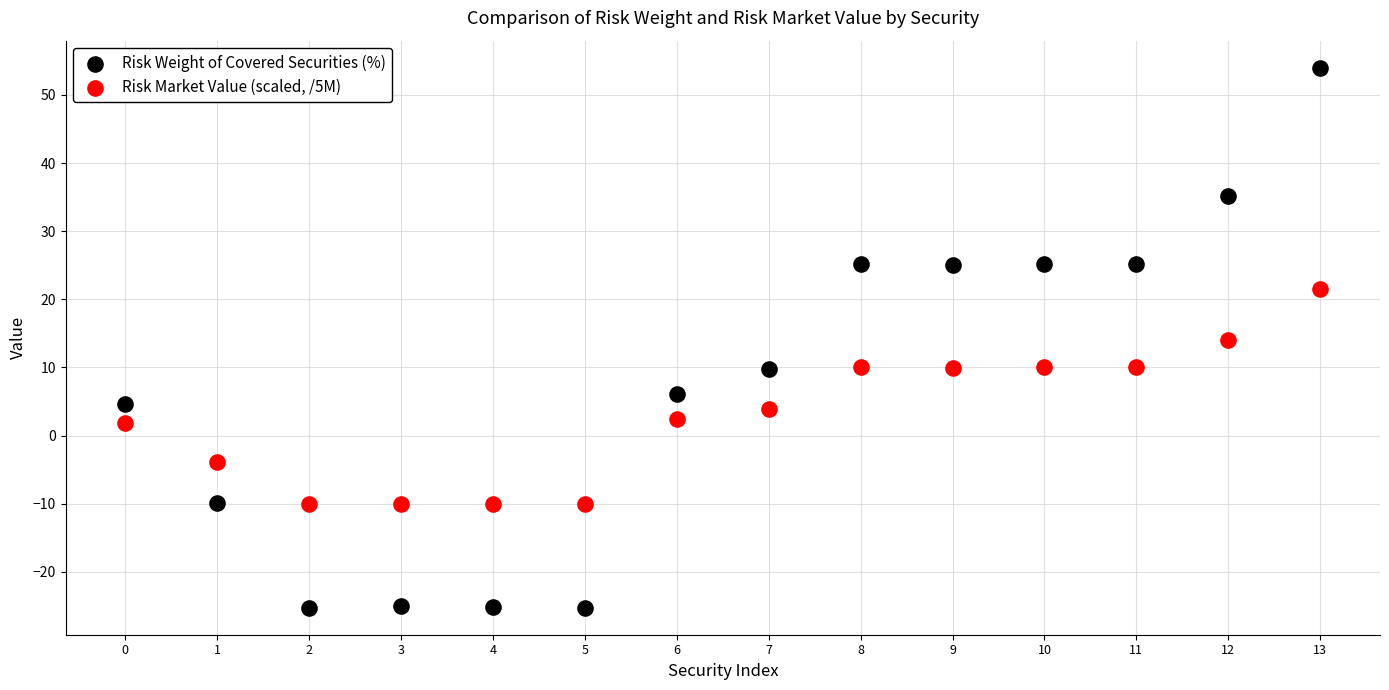

Across all data points, what is the range of Y values (max minus min)?

79.2